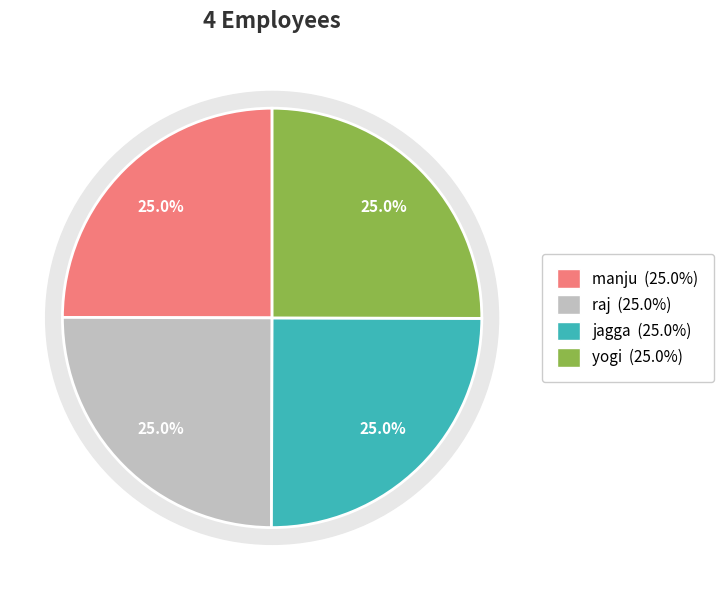

Is it true that manju is 11% of the pie?

False